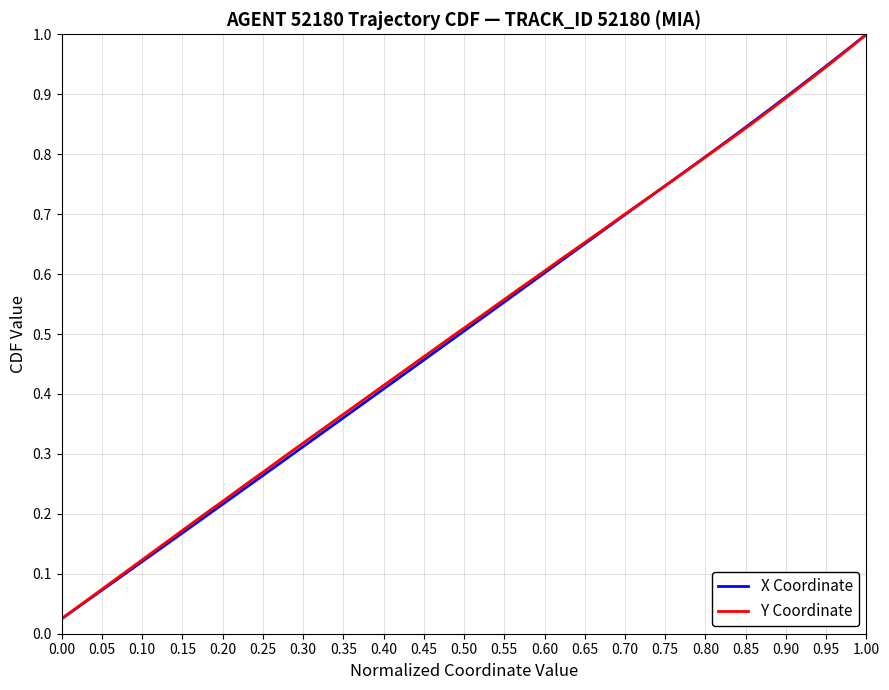

At which label does Y Coordinate reach its peak?

1.00